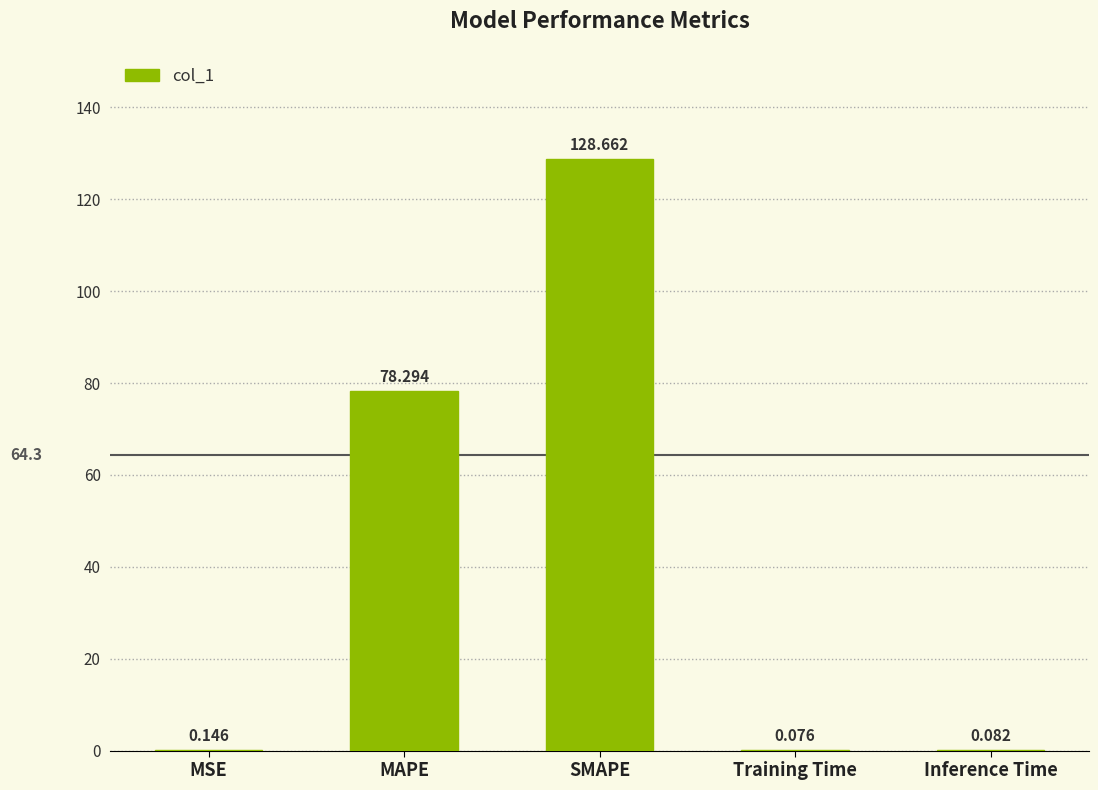

Are the bars horizontal?

No